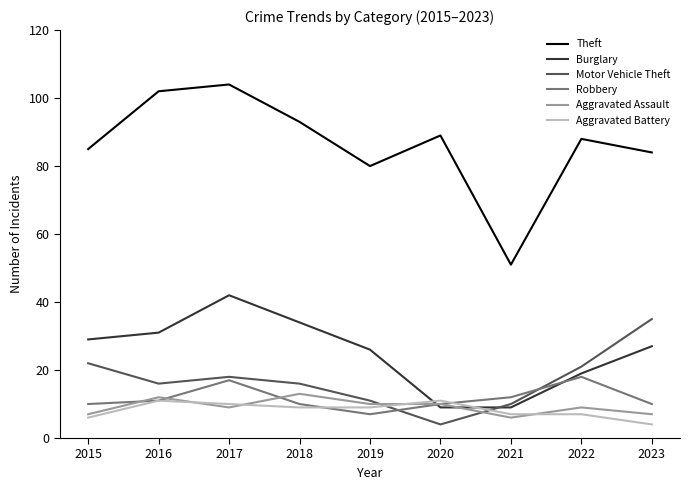

Between which two adjacent categories do Aggravated Assault and Burglary first intersect?

2019 and 2020